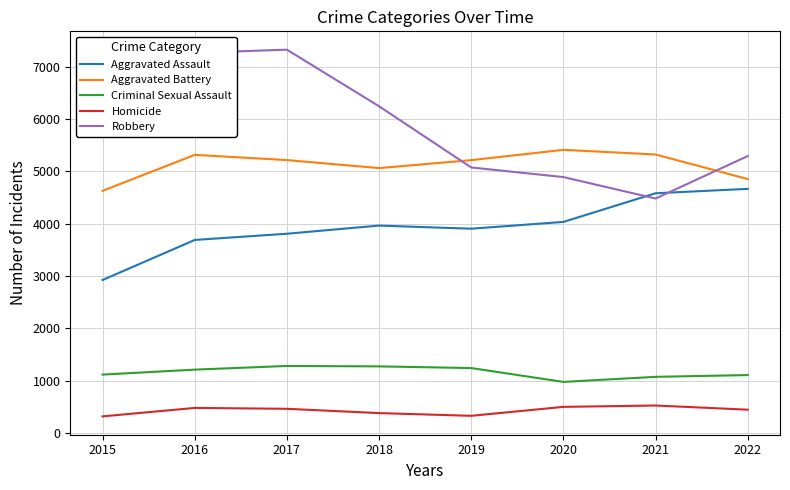

Between 2018 and 2022, which series saw the biggest shift?

Robbery